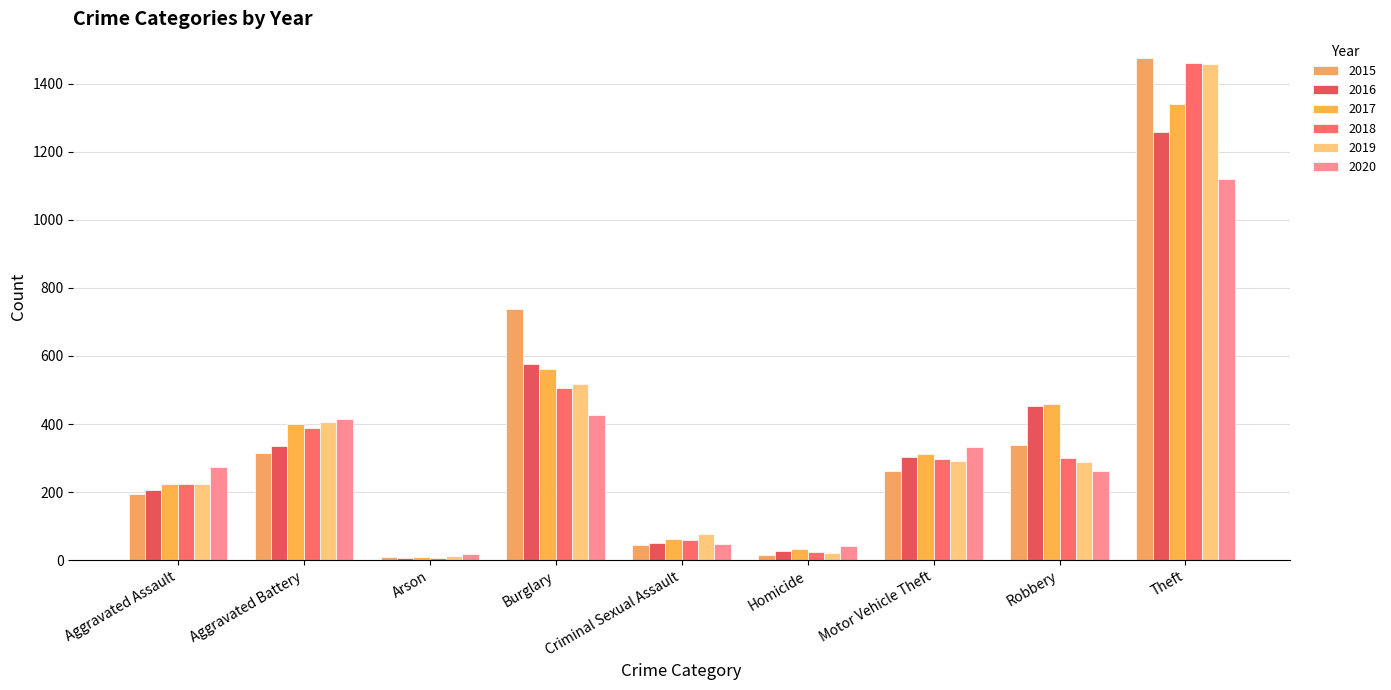

At which category is the sum across all series the highest?

Theft